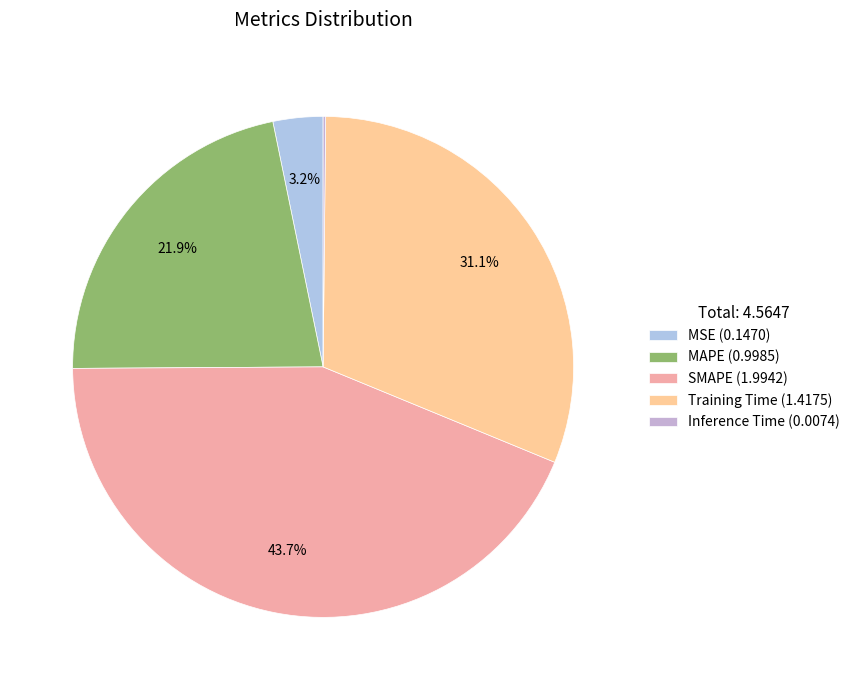

Count the number of slices in the pie.

5